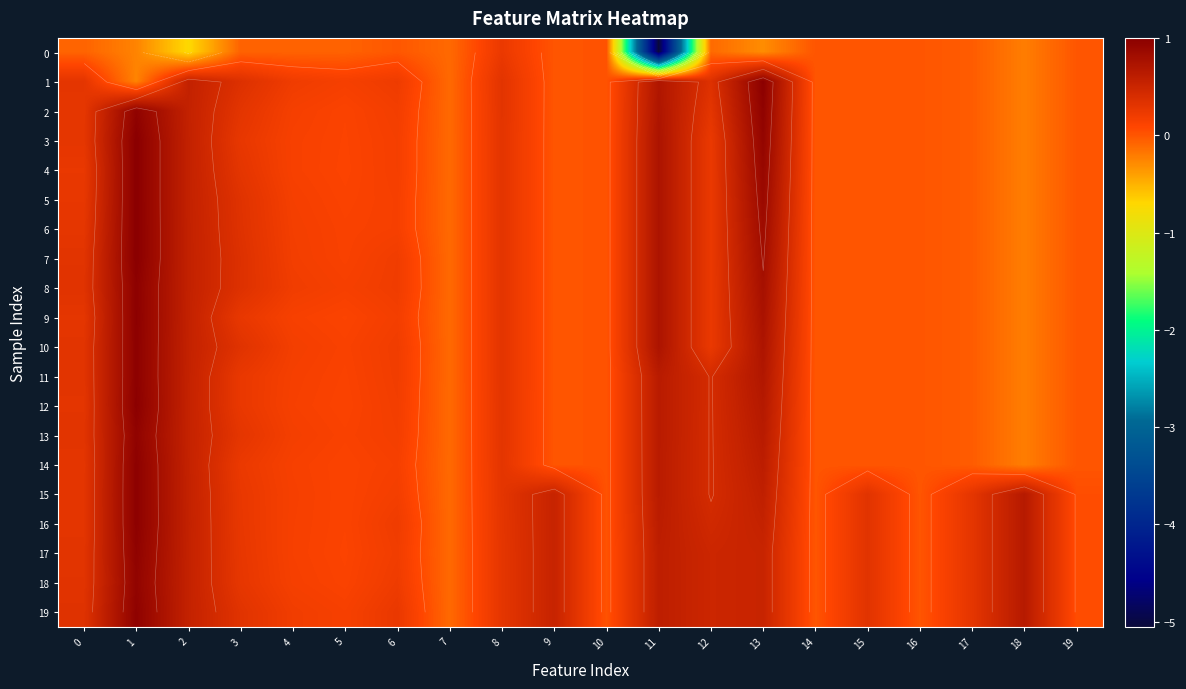

List the series in order of their peak value, highest first.

3, 4, 5, 6, 7, 12, 1, 9, 8, 10, 11, 14, 15, 16, 19, 2, 17, 13, 18, 0